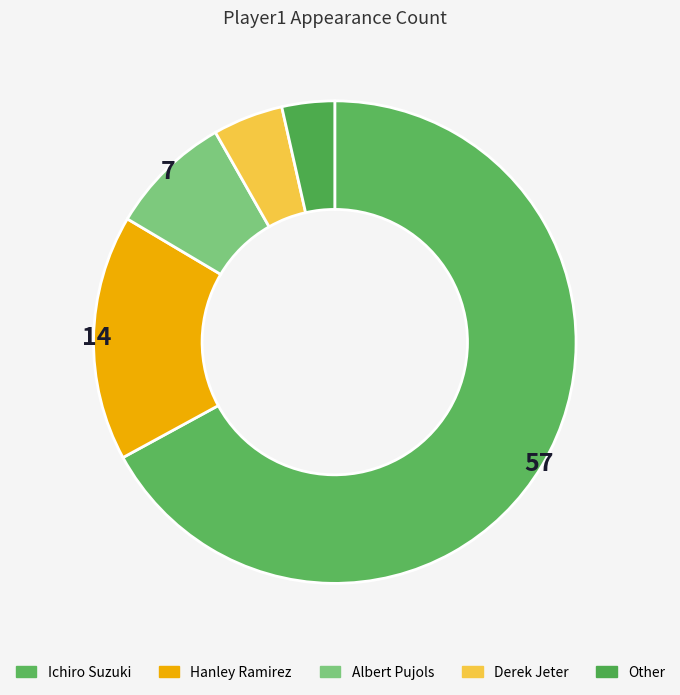

Count the number of slices in the pie.

5